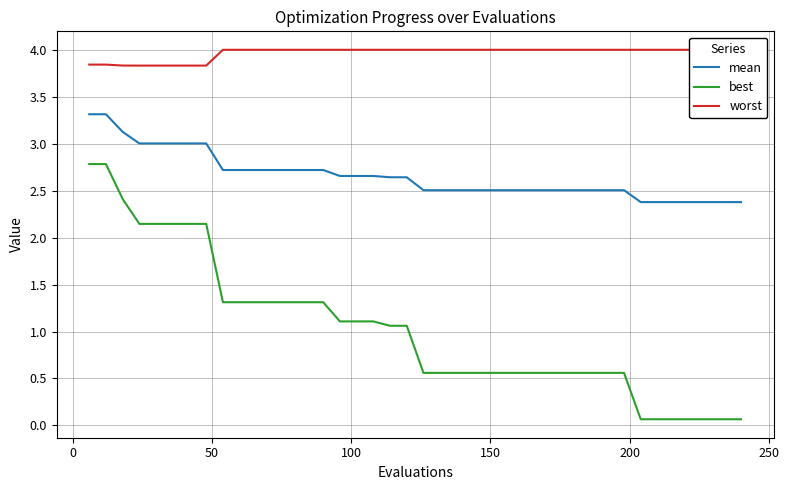

True or false: best and mean intersect in this chart.

False